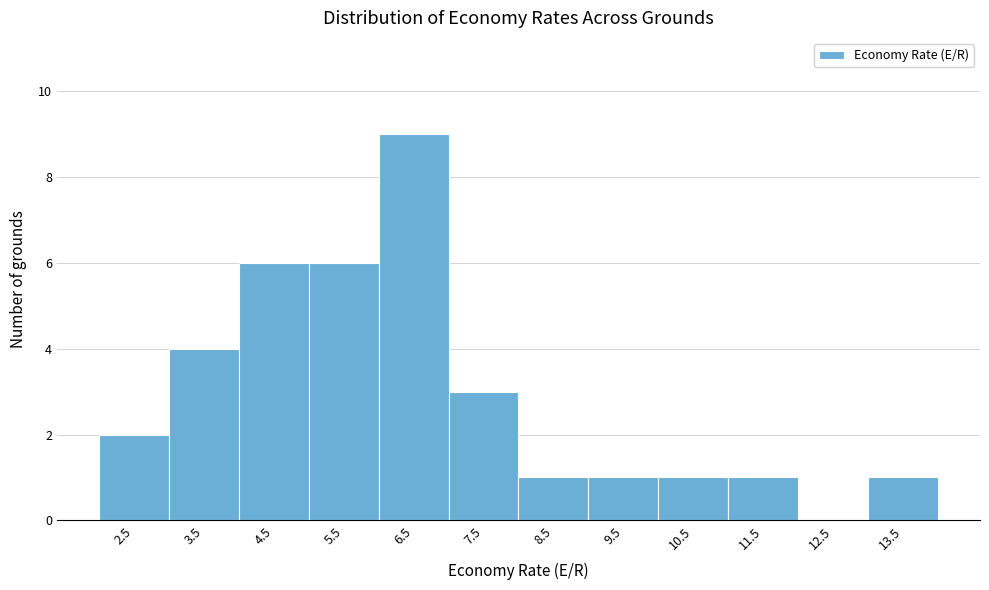

Reading left to right, list all the values displayed in this chart.

2.5=2	3.5=4	4.5=6	5.5=6	6.5=9	7.5=3	8.5=1	9.5=1	10.5=1	11.5=1	12.5=0	13.5=1